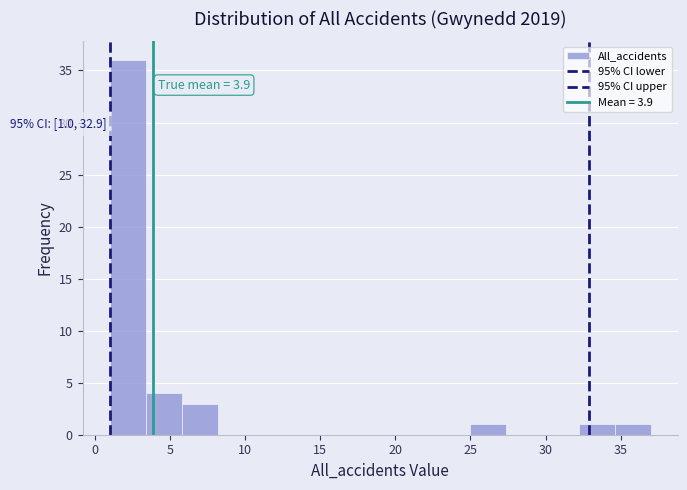

Which range on the x-axis has the tallest bar?

1.0 to 3.4